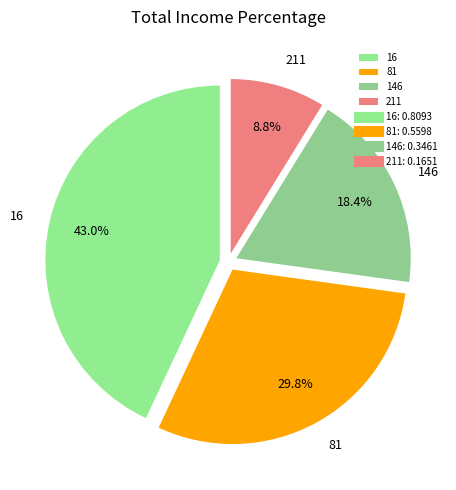

What is the largest slice in the pie chart?

16